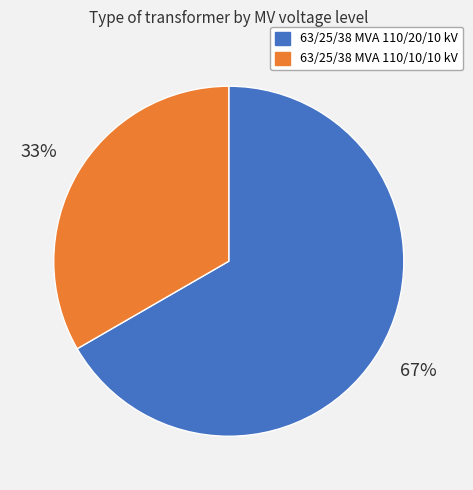

To the nearest percent, what is the average slice percentage?

50%